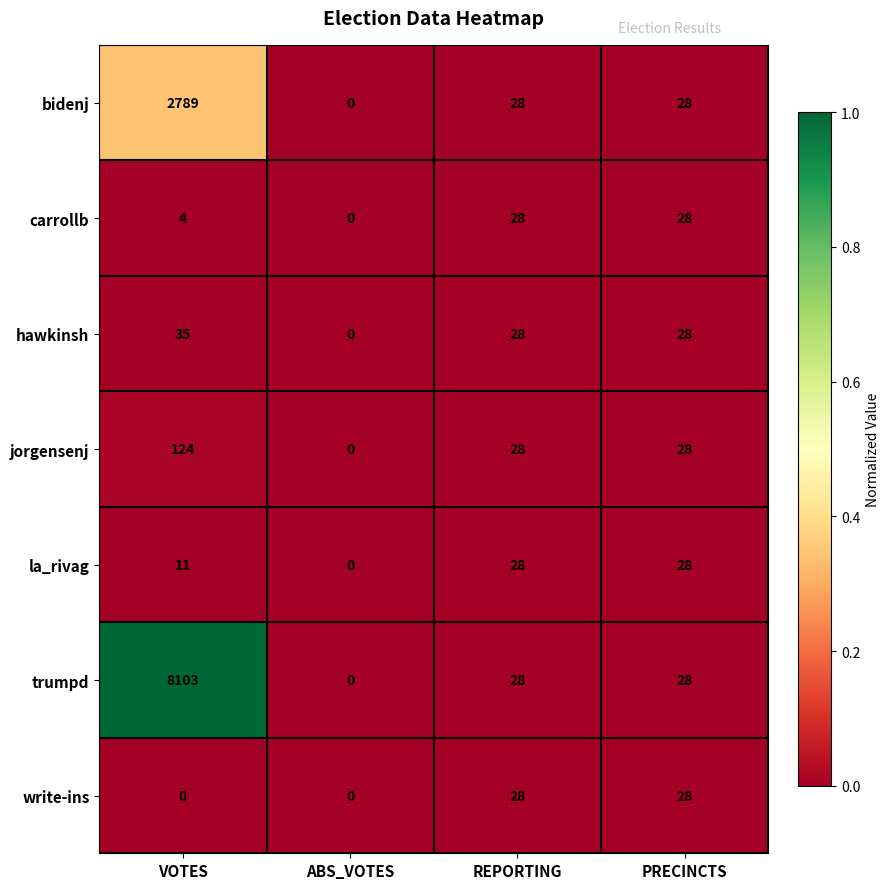

How many distinct data groups are displayed?

7